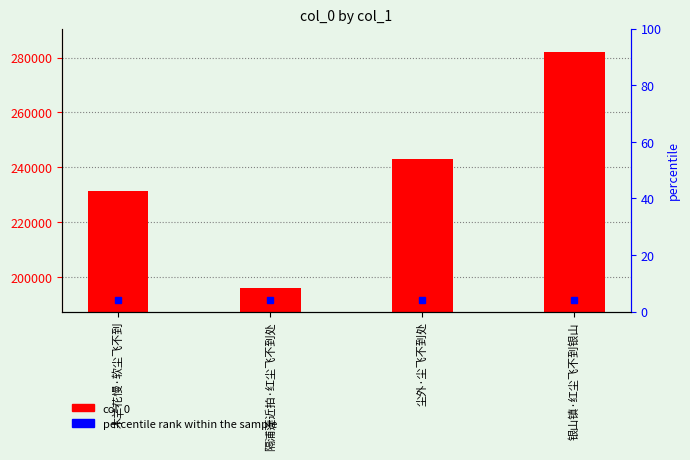

What is the value of the 1st bar from the left?

231469